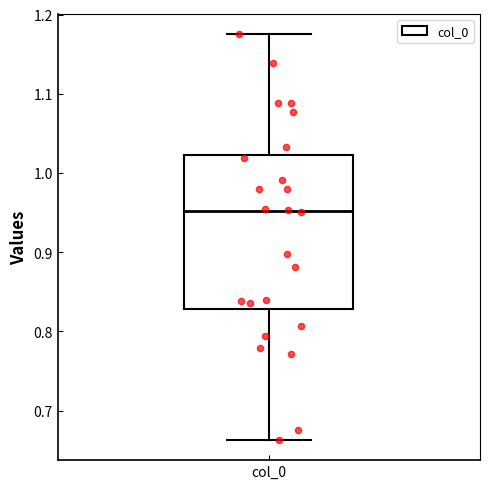

Read this box plot against the y-axis: the position of the median line, the range covered by the box, and the ends of both whiskers. The values are not printed on the chart, so give them approximately, as read against the axis.

median 0.95, box 0.83 to 1.02, whiskers 0.66 to 1.18